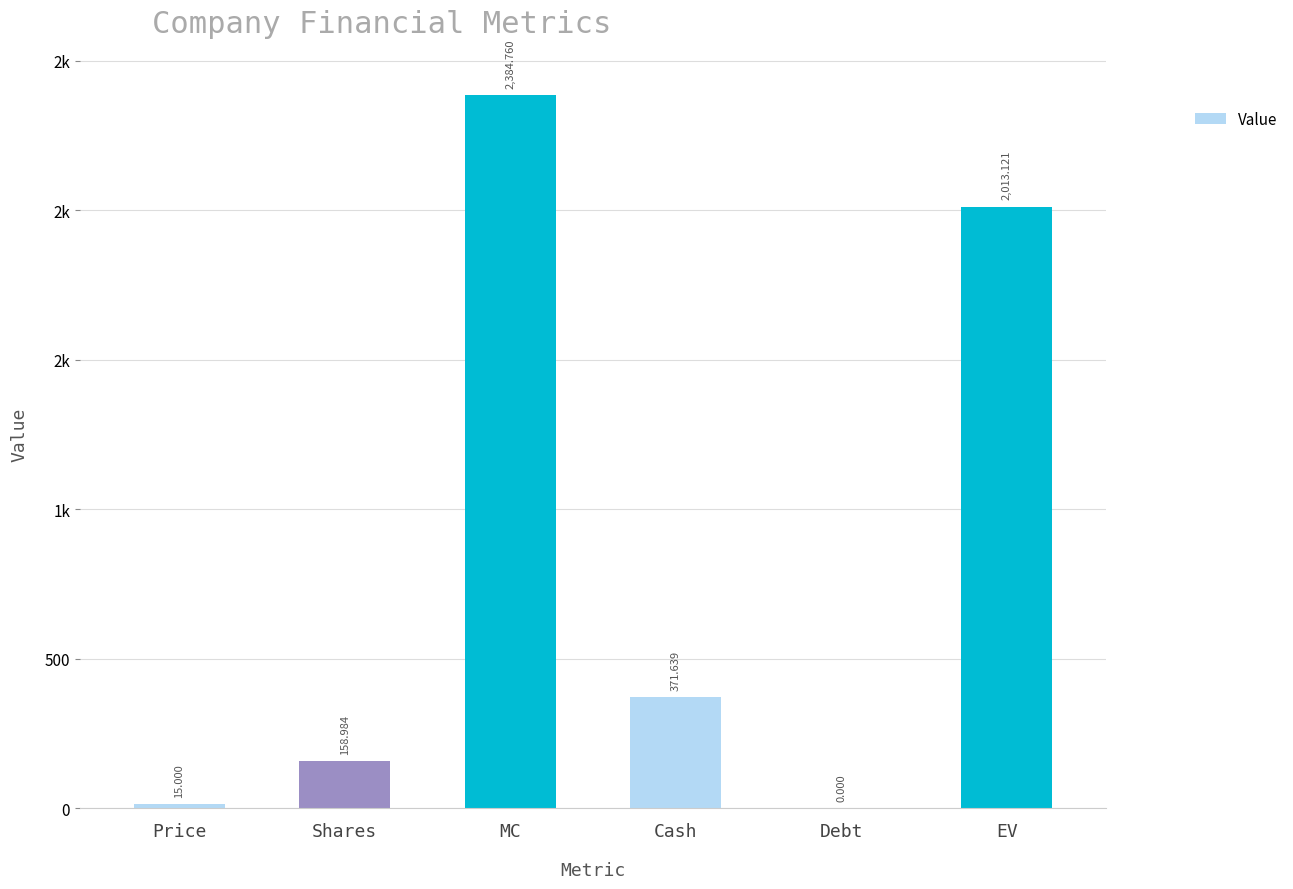

Are the bars grouped side by side (vs. stacked)?

No